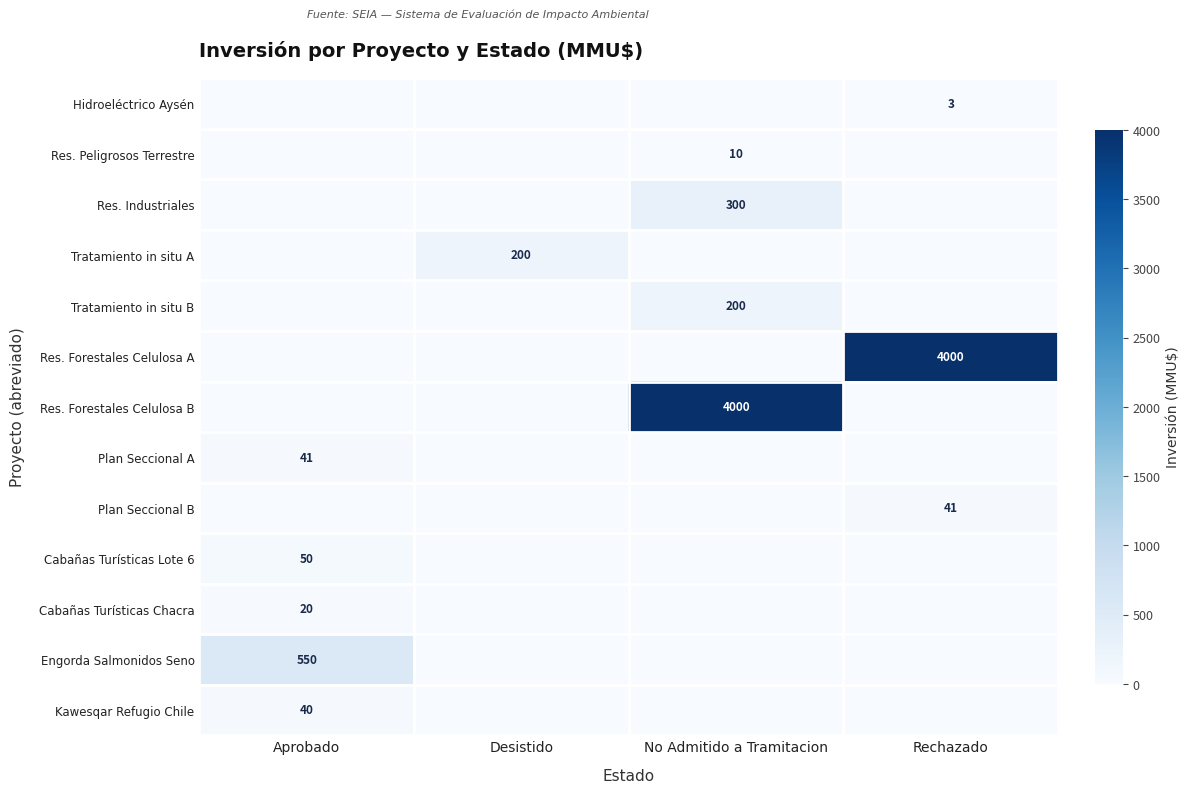

What is the difference between the maximum and second lowest values in the Cabañas Turísticas Lote 6 series?

50.0